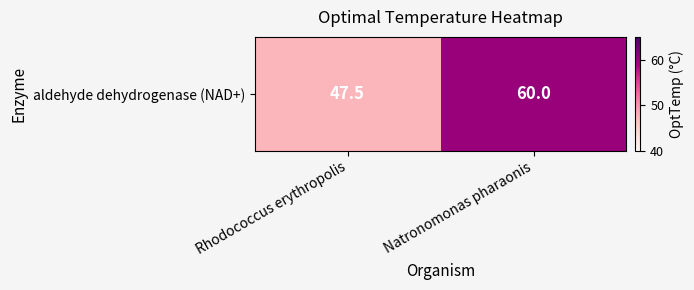

Reading left to right, list all the values displayed in this chart.

47.5	60.0